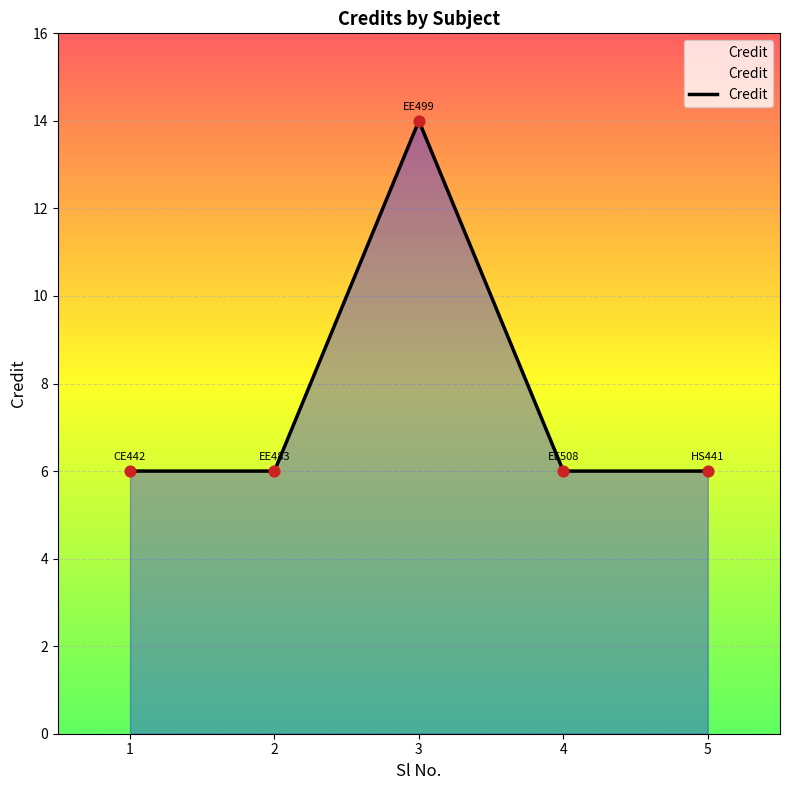

Approximately how many times larger is the value at 5 compared to 4?

1.0